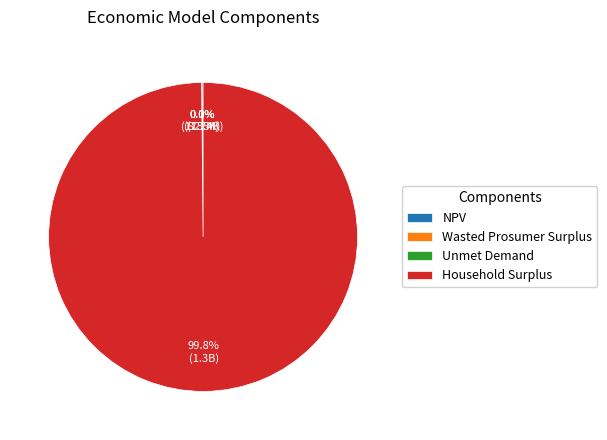

What is the largest slice in the pie chart?

Household Surplus